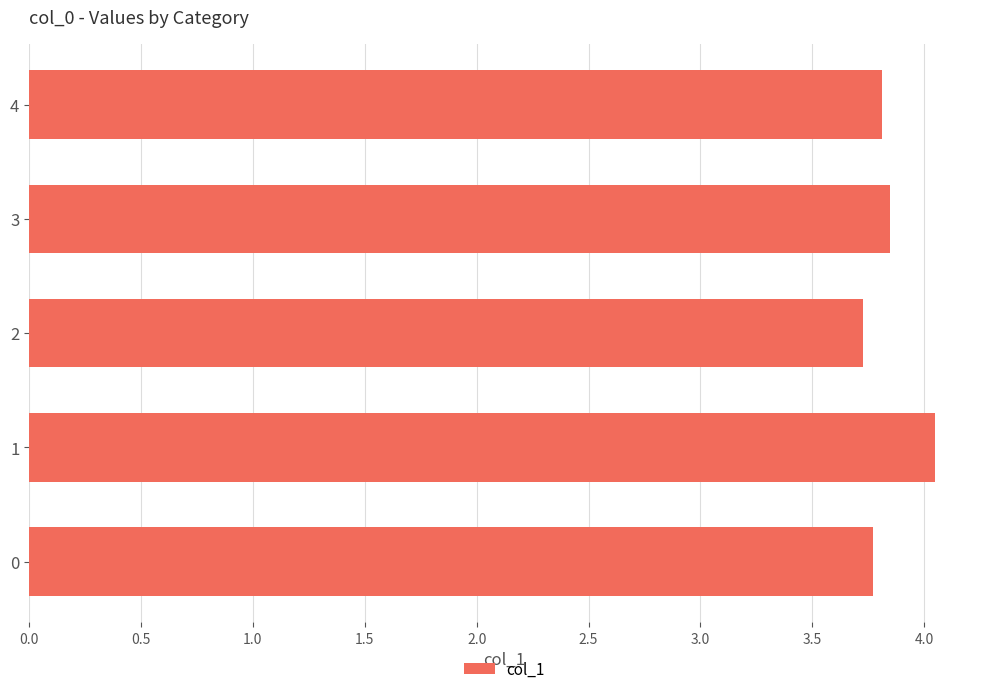

What is the sum of all values?

19.2